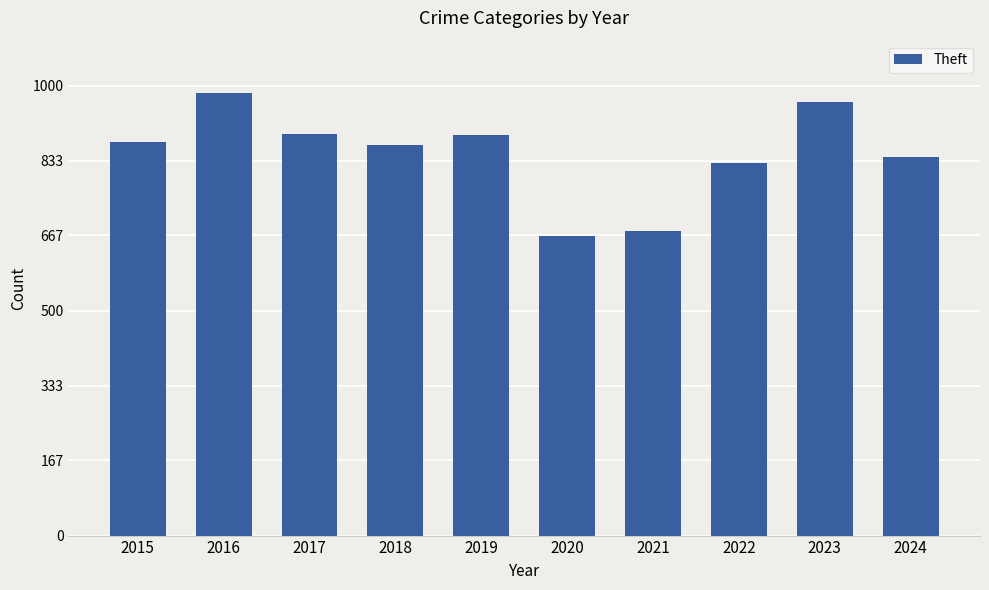

What is the change in value from 2018 to 2021?

-190